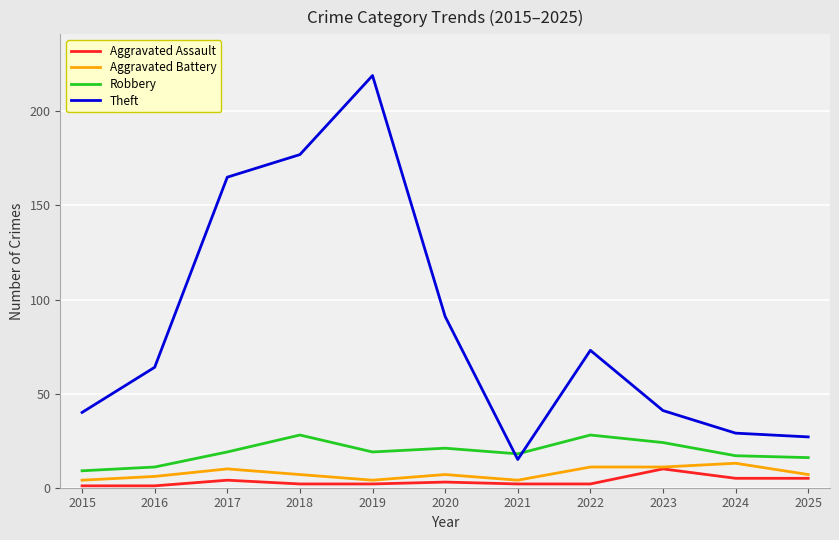

What is the spread (max minus min) of values at 2015?

39